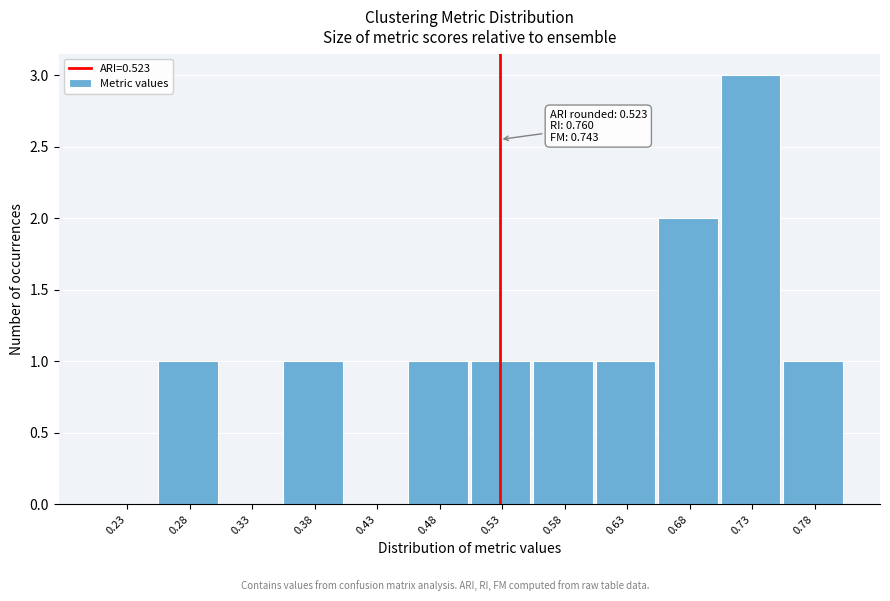

Over which range of the x-axis is the bar tallest?

0.70 to 0.75